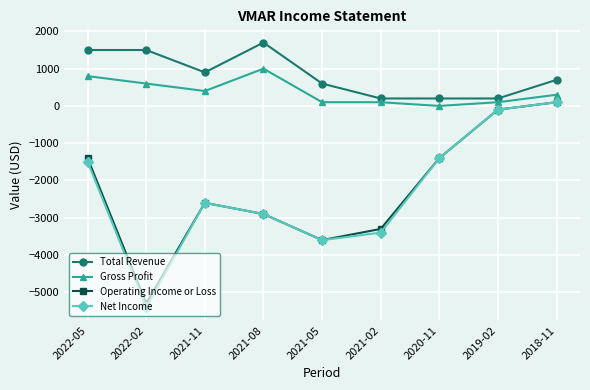

What is the total value across all series at 2021-05?

-6500